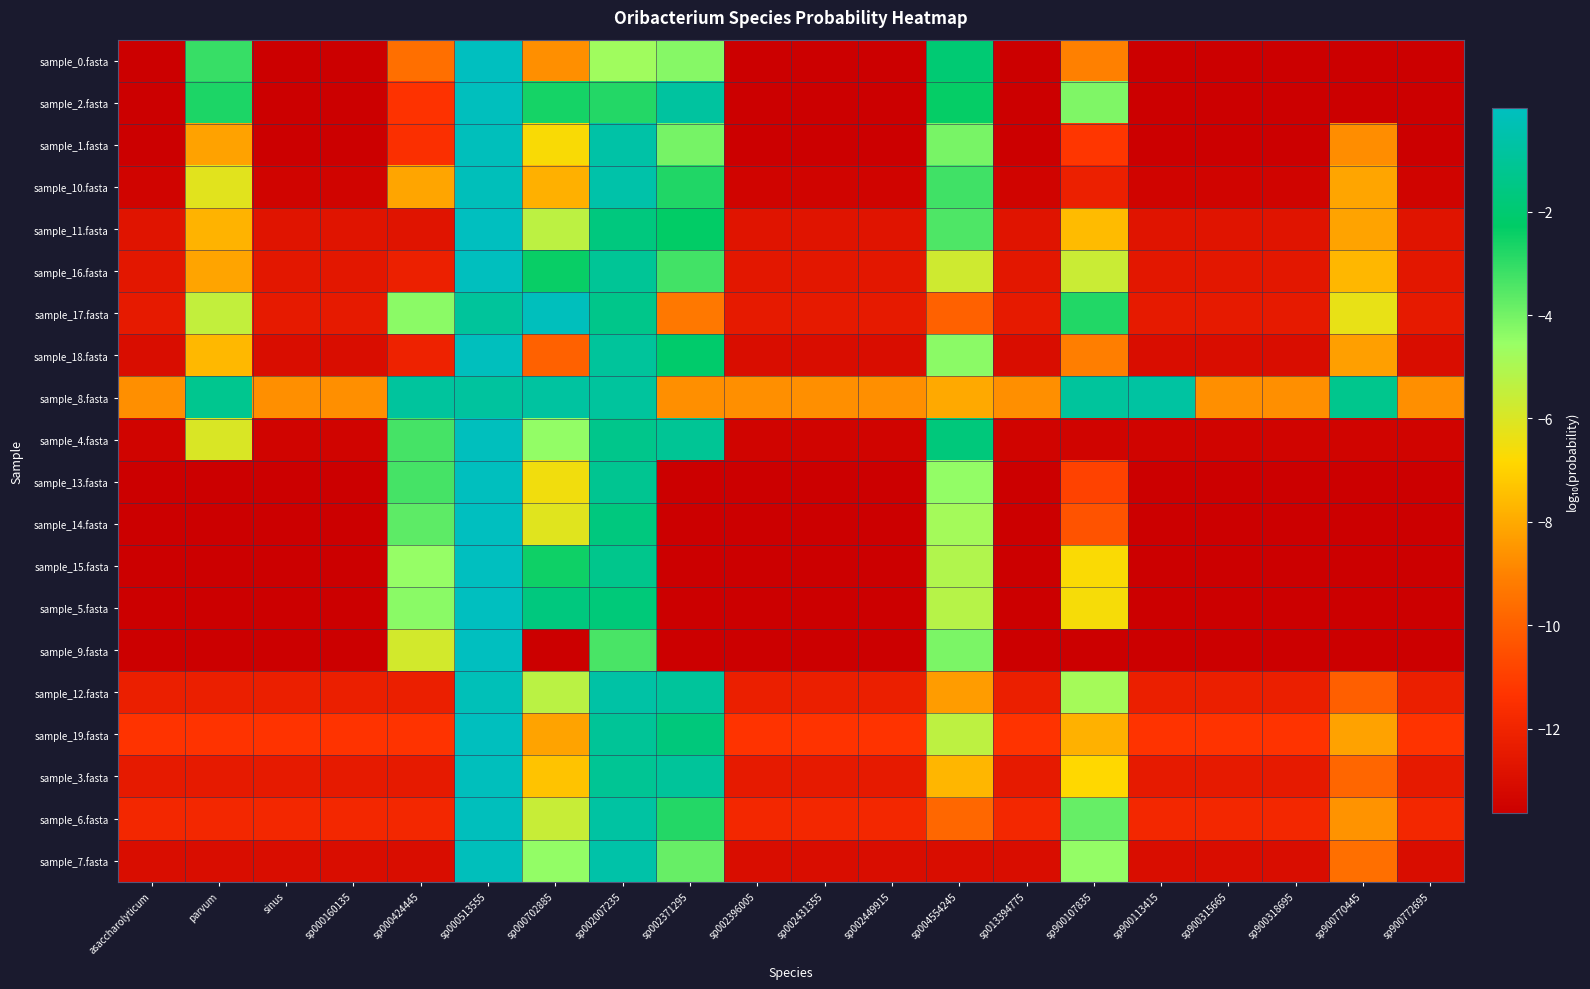

How many distinct data groups are displayed?

20